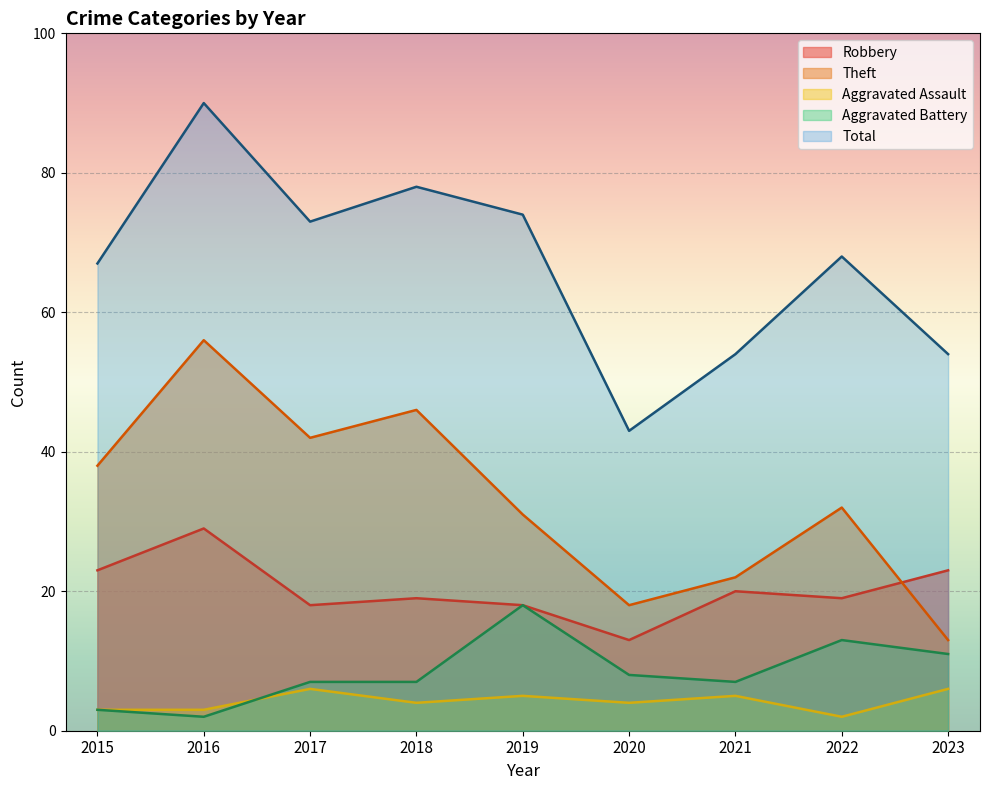

True or false: Aggravated Battery and Robbery intersect in this chart.

False